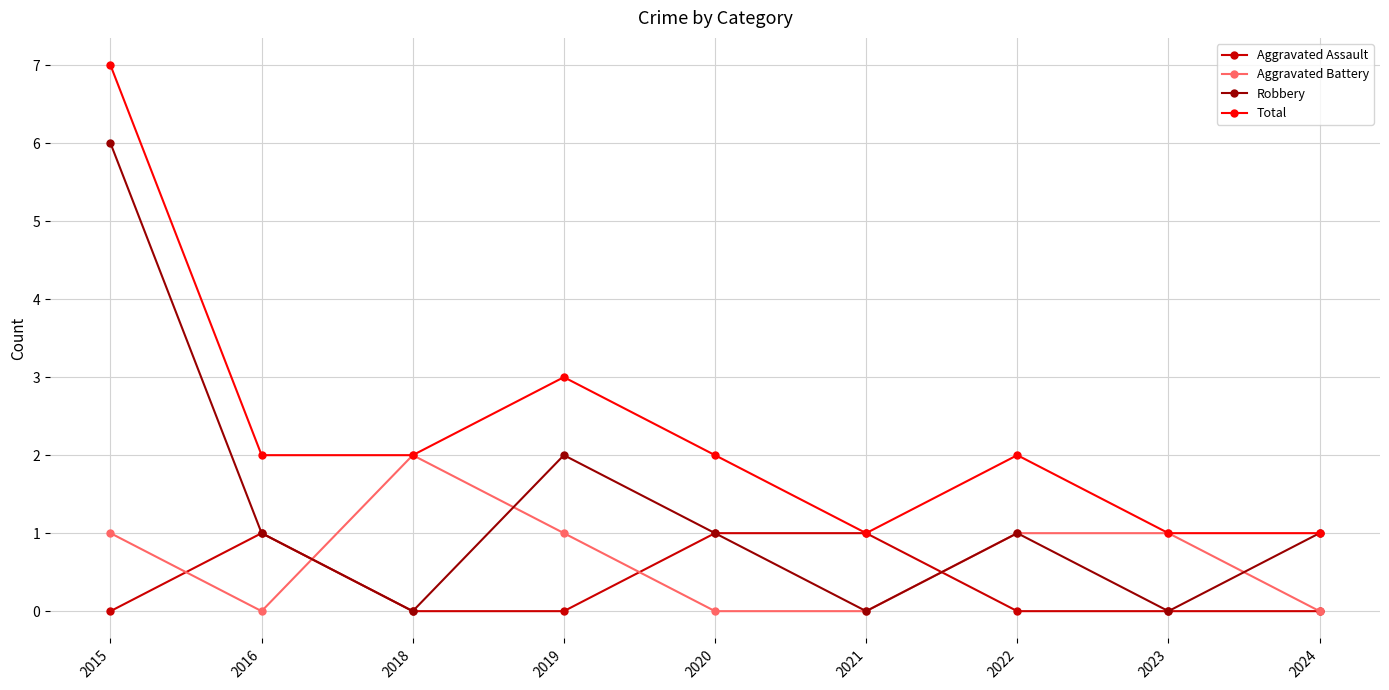

What are all the series names shown in the legend?

Aggravated Assault, Aggravated Battery, Robbery, Total